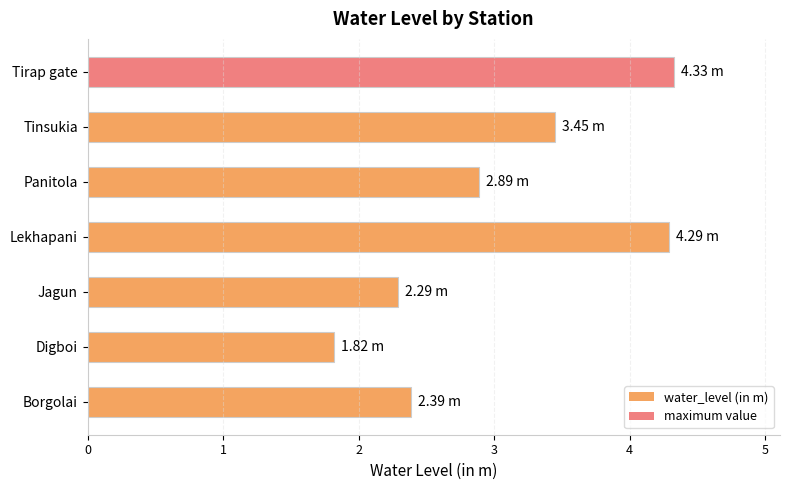

What is the difference between the maximum and minimum values?

2.5